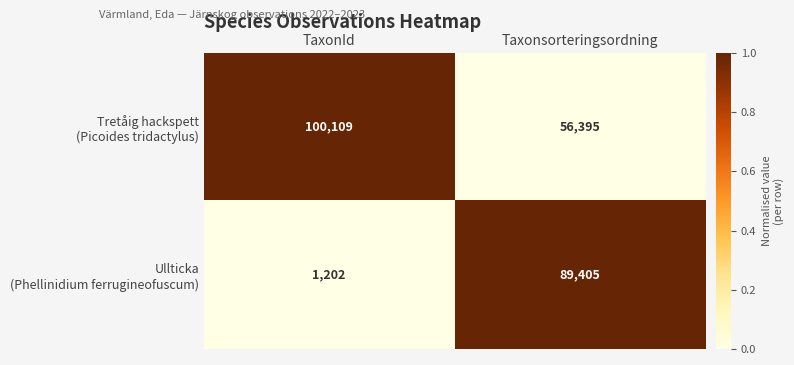

At which category is the sum across all series the highest?

Taxonsorteringsordning